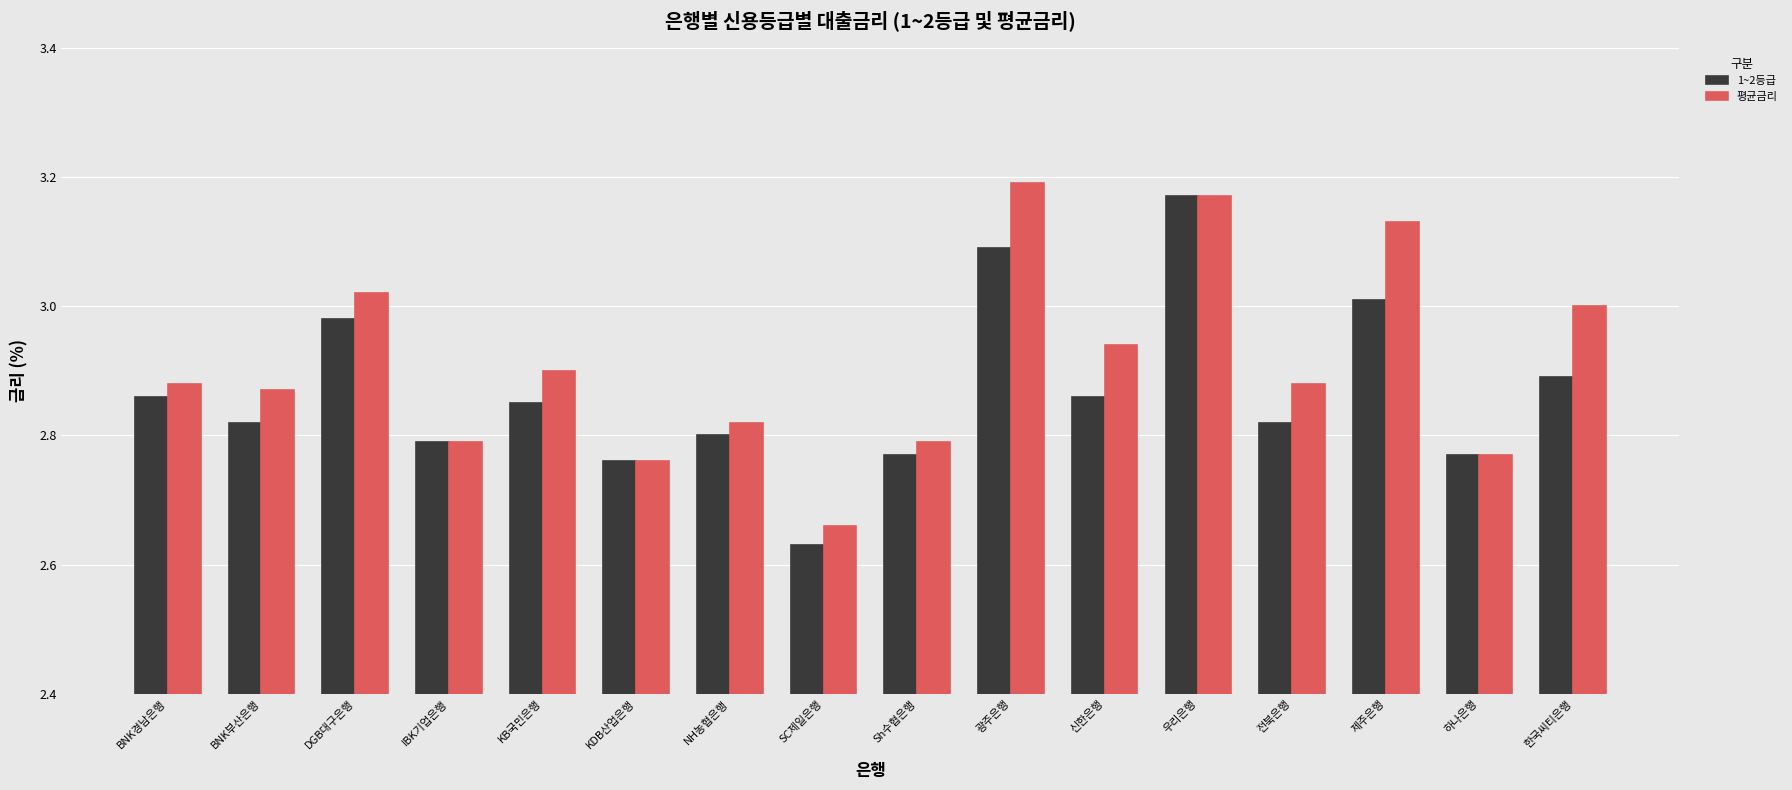

How many series are shown in this chart?

2